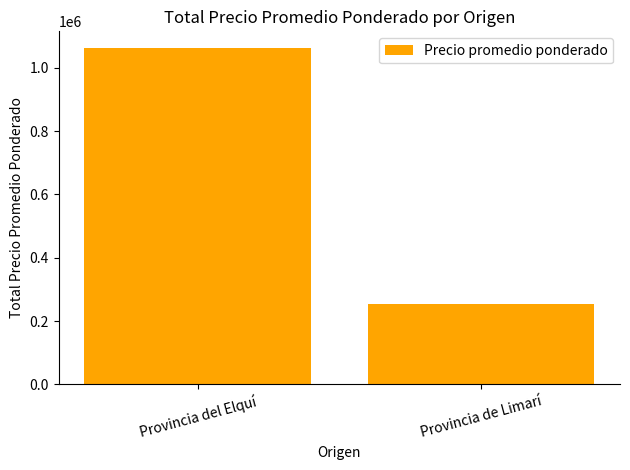

What is the value of the 2nd bar from the left?

254750